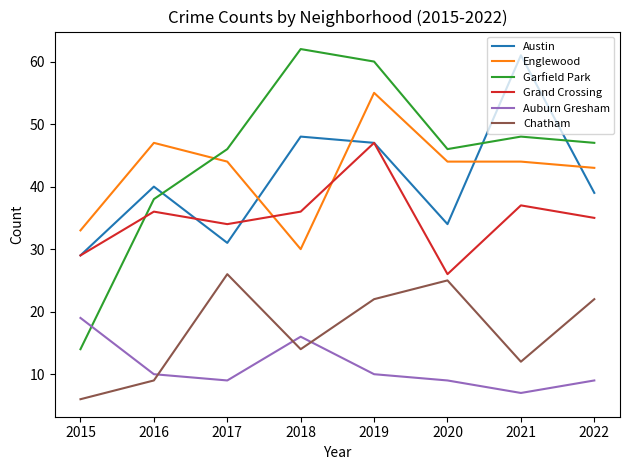

Is this an area chart (filled region under the line)?

No